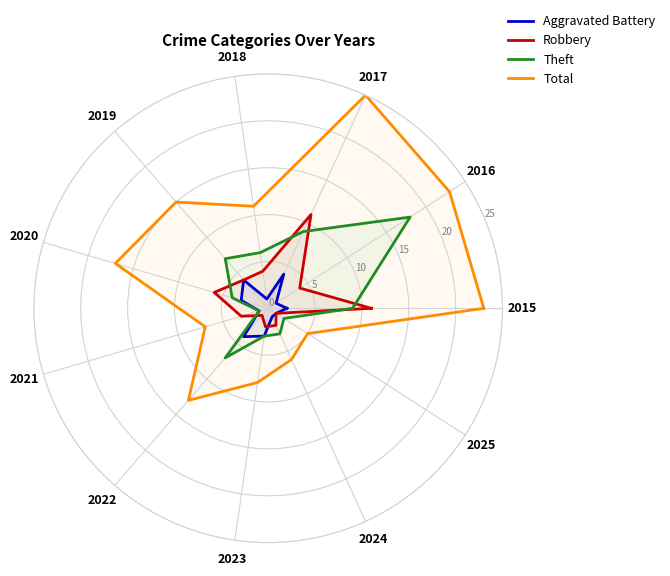

List the series in order of their peak value, lowest first.

Aggravated Battery, Robbery, Theft, Total